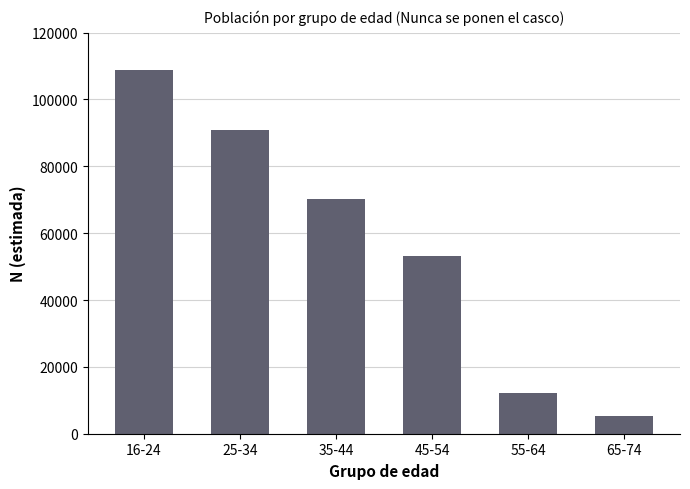

How many series are shown in this chart?

1